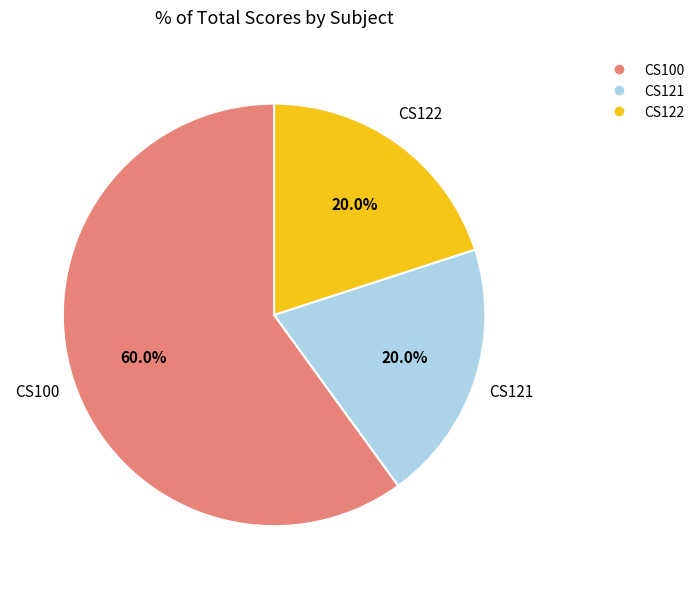

Combined, what portion of the pie is CS122 and CS121?

40.0%